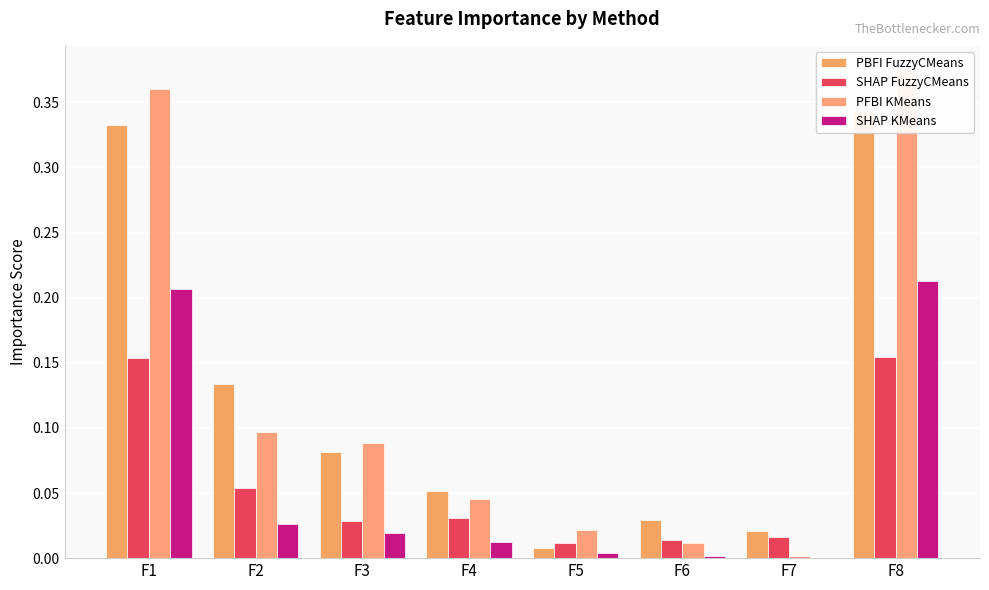

What are all the series names shown in the legend?

PBFI FuzzyCMeans, SHAP FuzzyCMeans, PFBI KMeans, SHAP KMeans